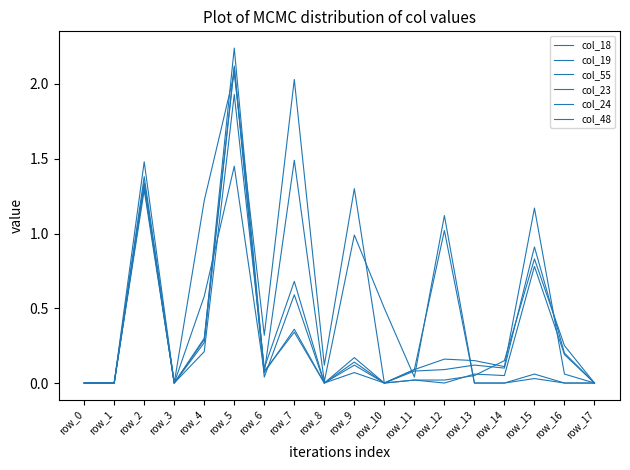

Is this an area chart (filled region under the line)?

No